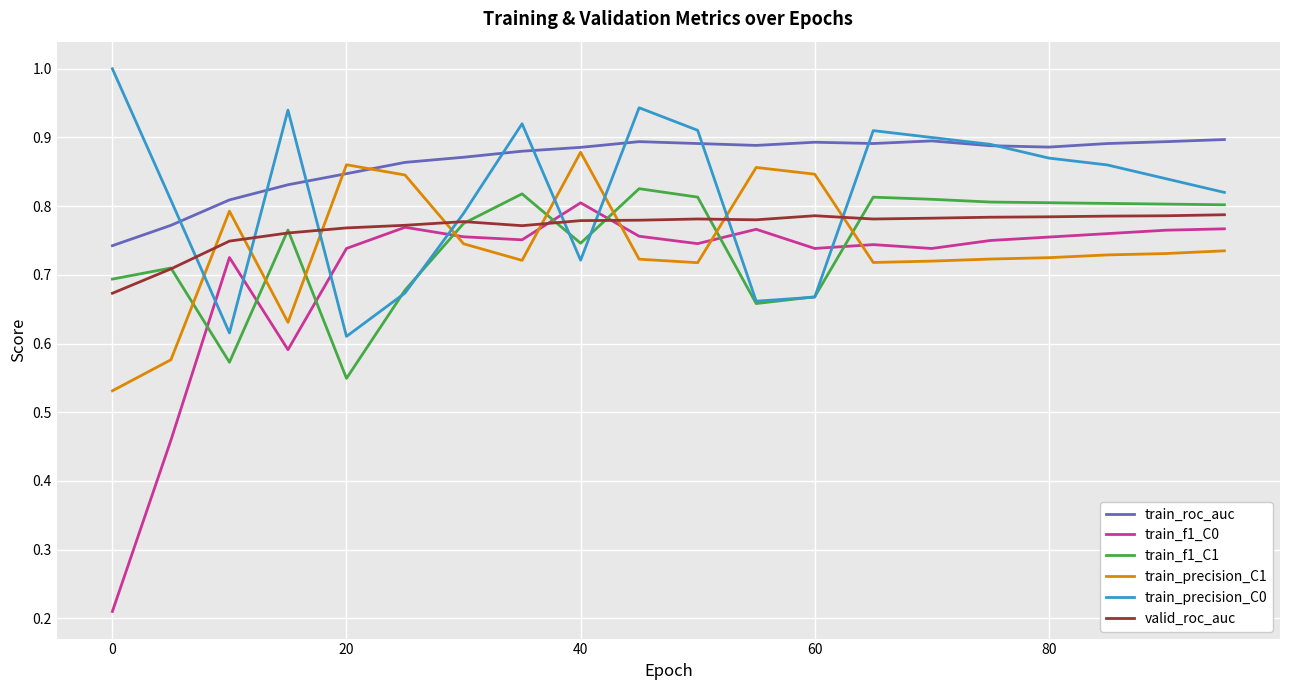

What is the maximum value shown in the chart?

1.0